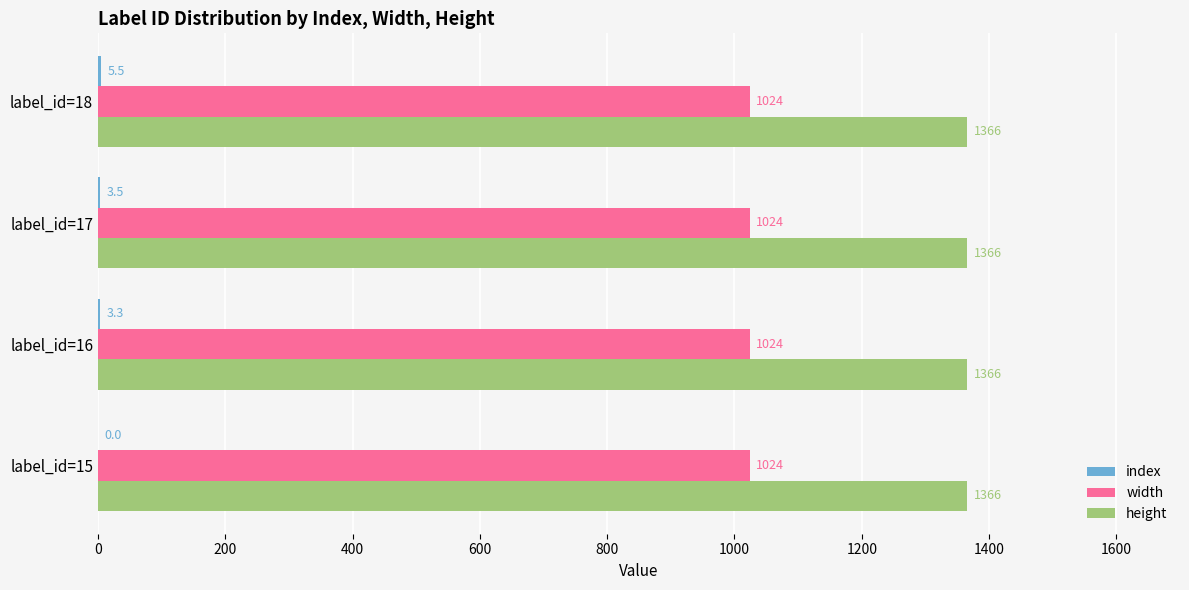

At which category is the sum across all series the highest?

label_id=18